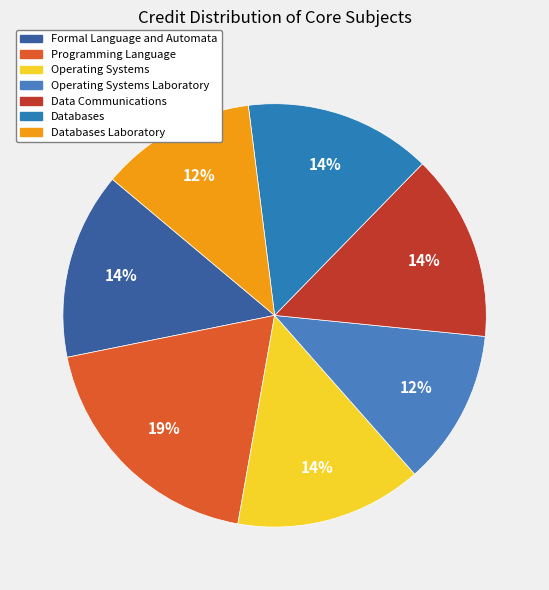

Count the number of slices in the pie.

7